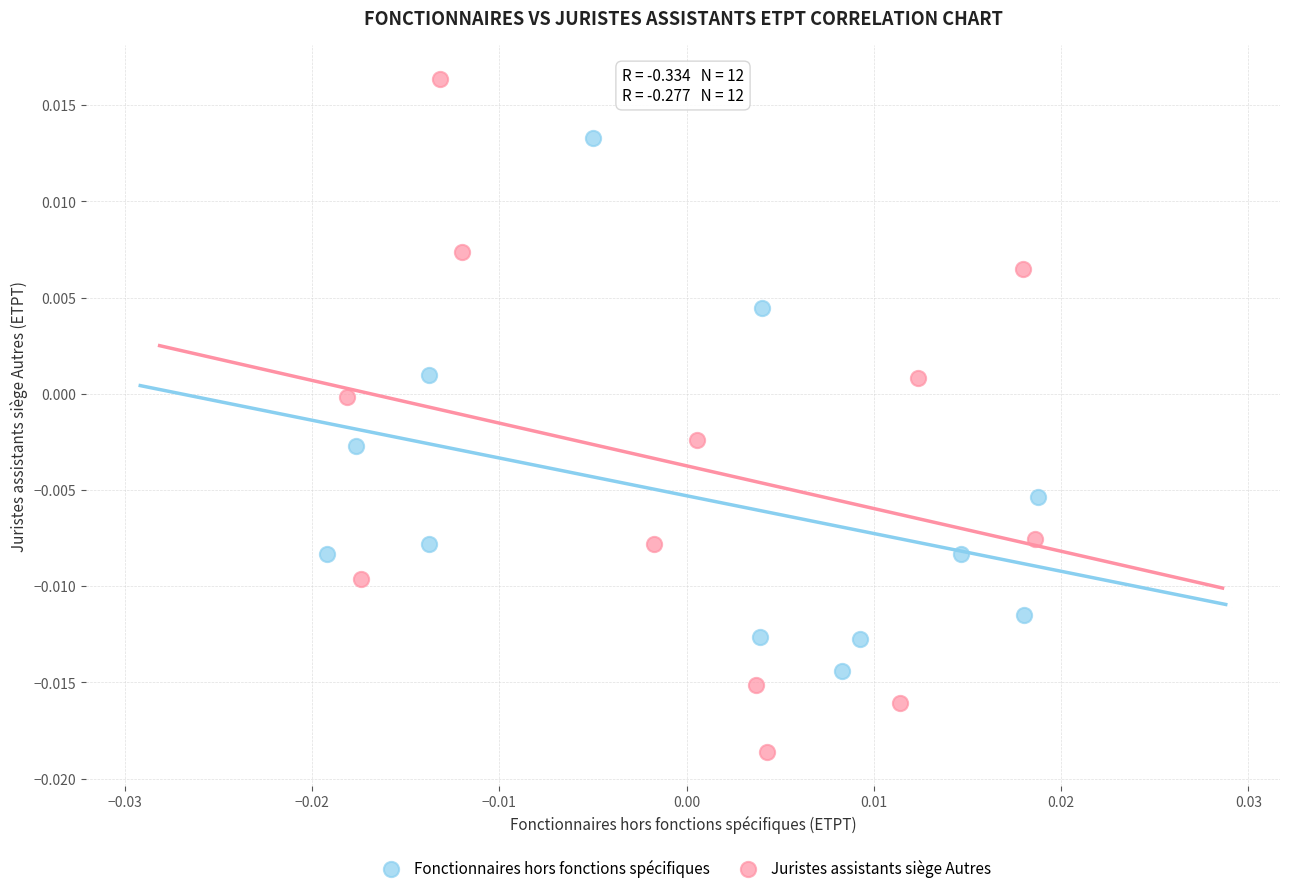

Which series reaches the maximum Y coordinate?

Juristes assistants siège Autres